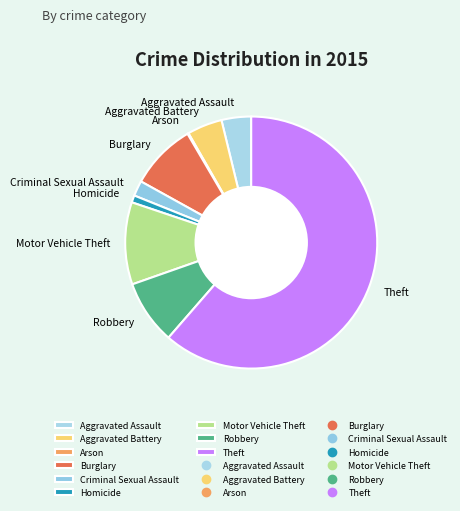

What is the ratio of the value at Aggravated Battery to the value at Homicide?

4.9